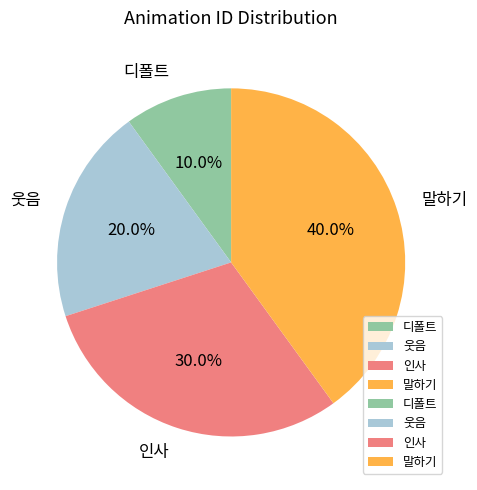

Rank the categories by value from lowest to highest.

디폴트, 웃음, 인사, 말하기